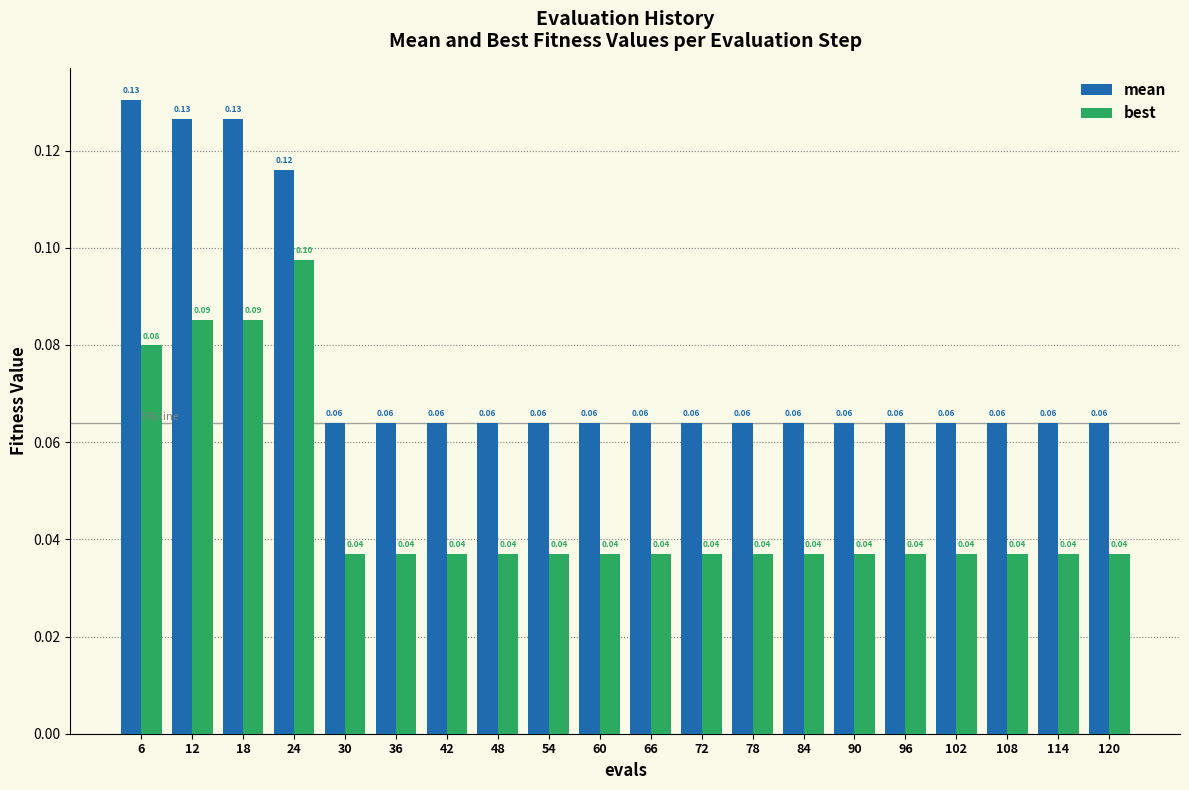

Which series has the largest range (max minus min)?

mean